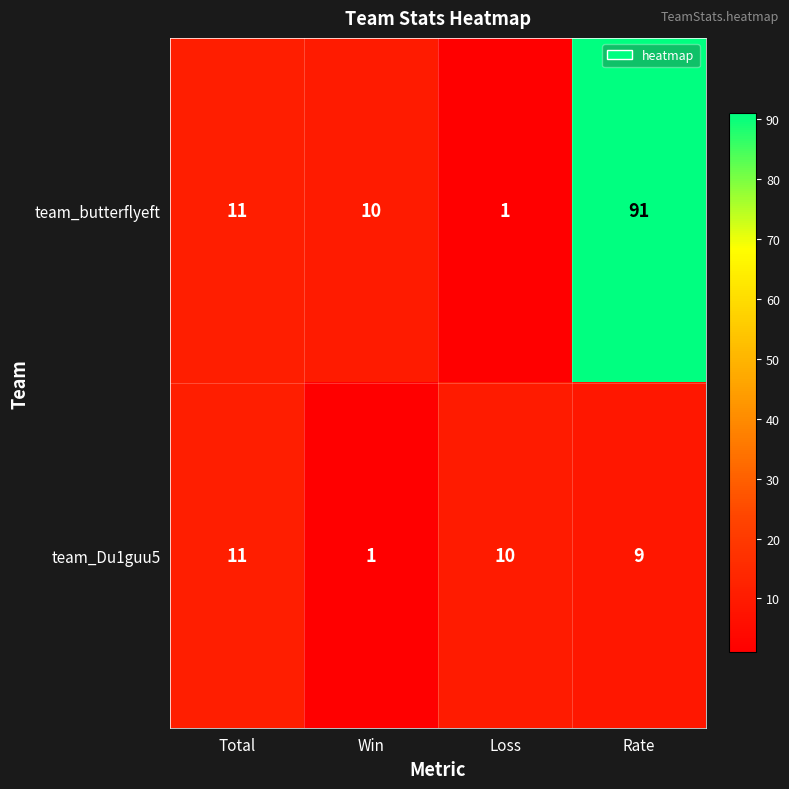

What is the difference between the team_Du1guu5 values at Rate and Win?

8